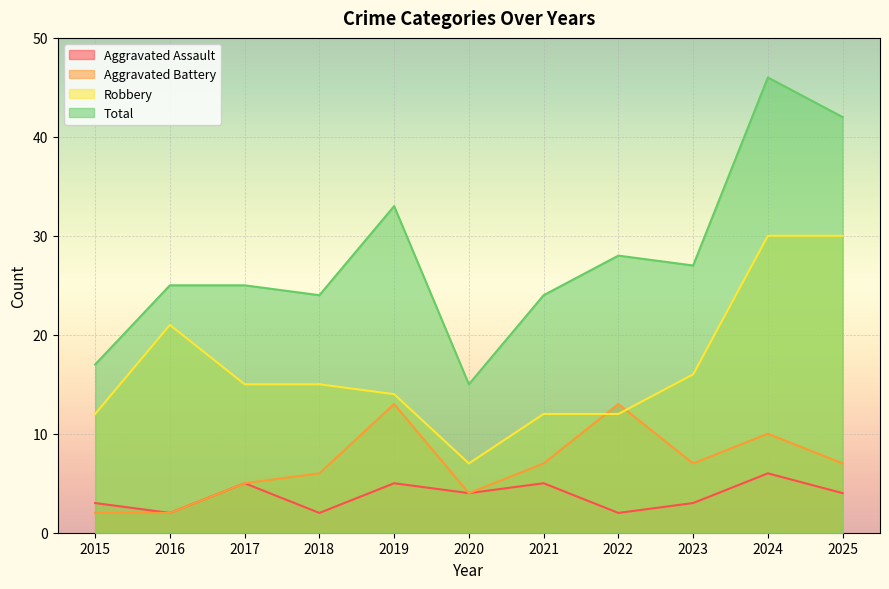

Reading left to right, what are all the values shown in this chart?

Aggravated Assault: 3	2	5	2	5	4	5	2	3	6	4
Aggravated Battery: 2	2	5	6	13	4	7	13	7	10	7
Robbery: 12	21	15	15	14	7	12	12	16	30	30
Total: 17	25	25	24	33	15	24	28	27	46	42